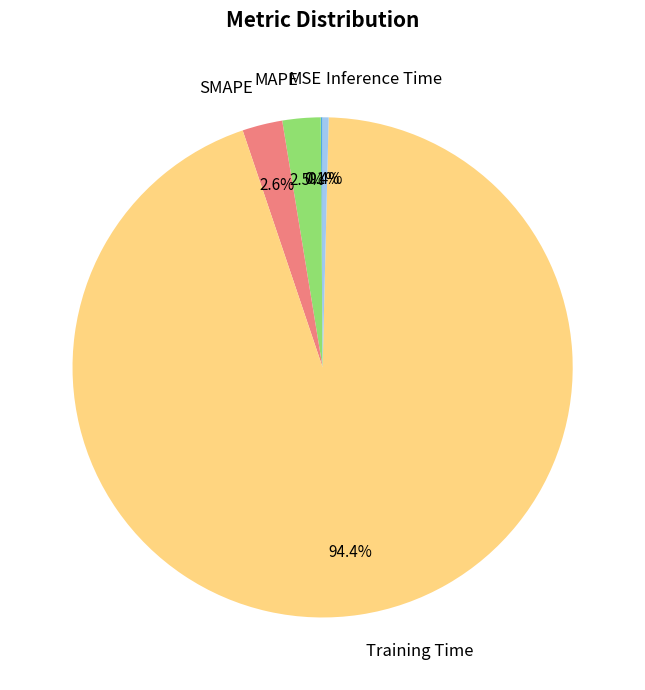

What percentage is NOT represented by MAPE?

97.5%